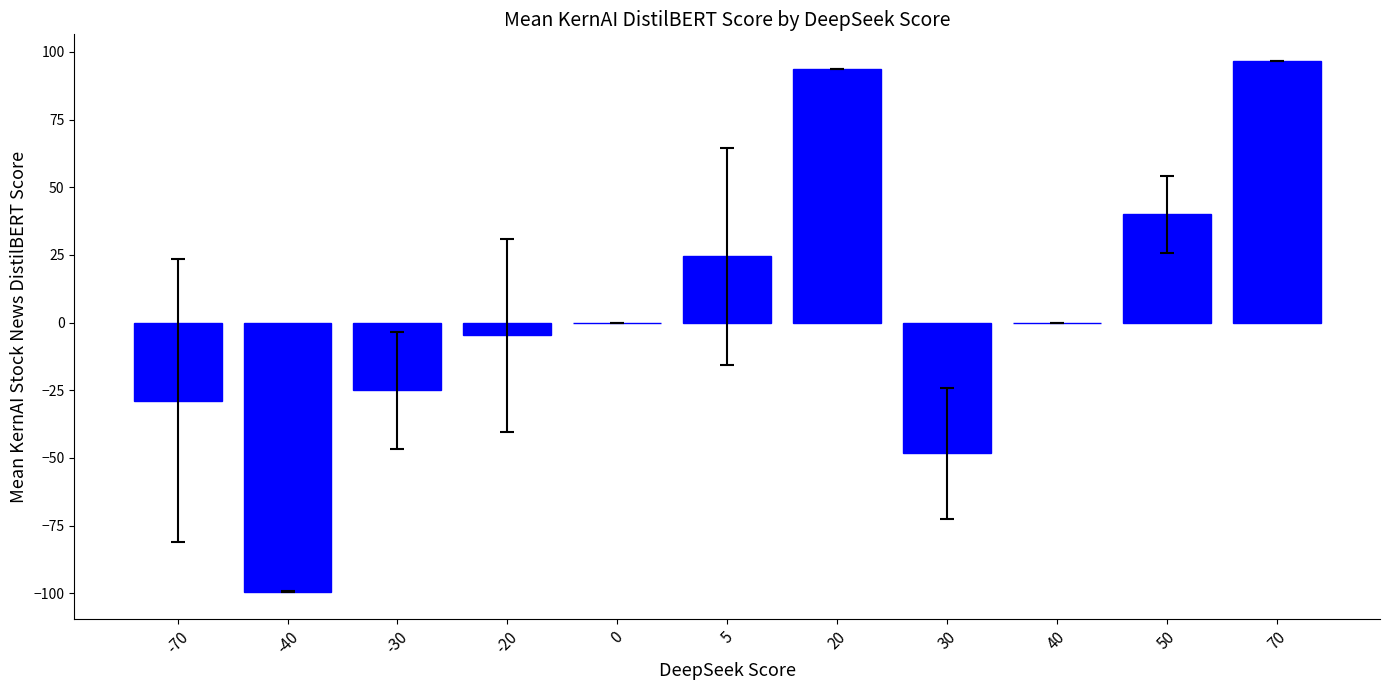

Count the number of data series in this chart.

1